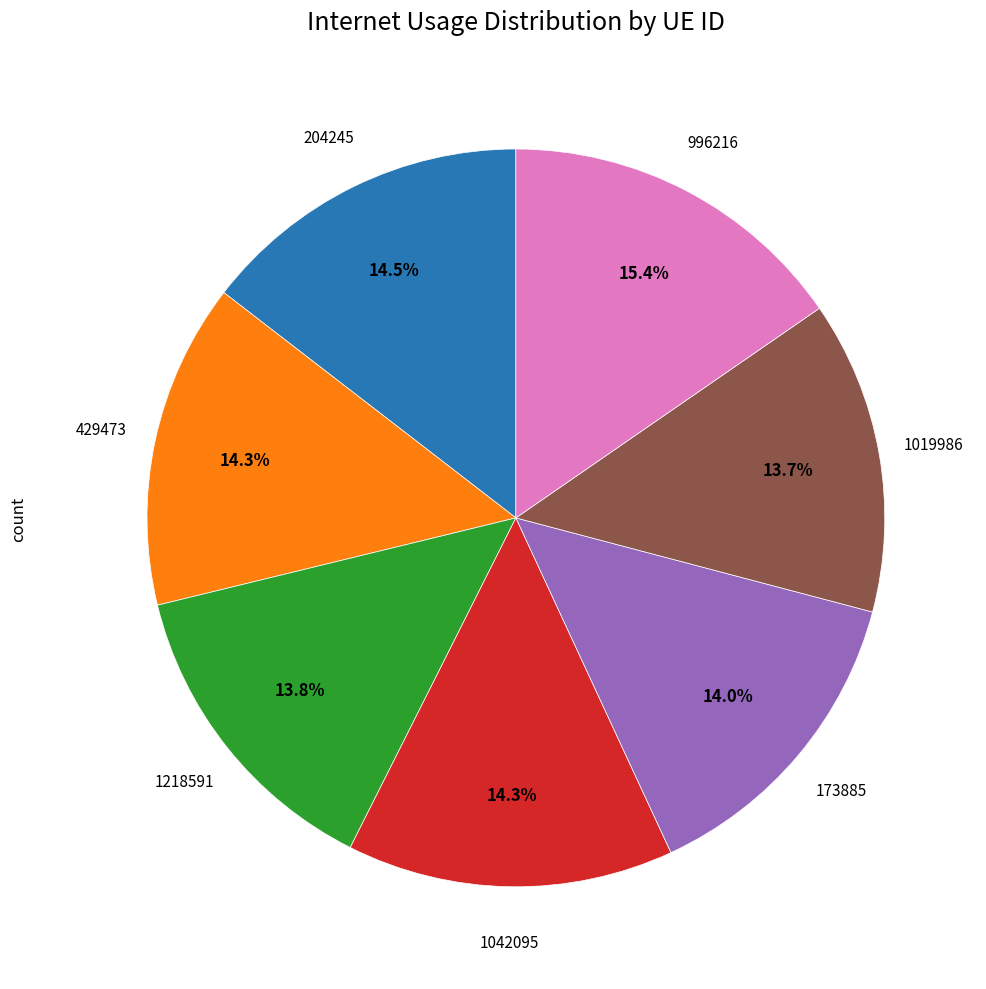

Is there any slice that represents more than half of the pie?

No